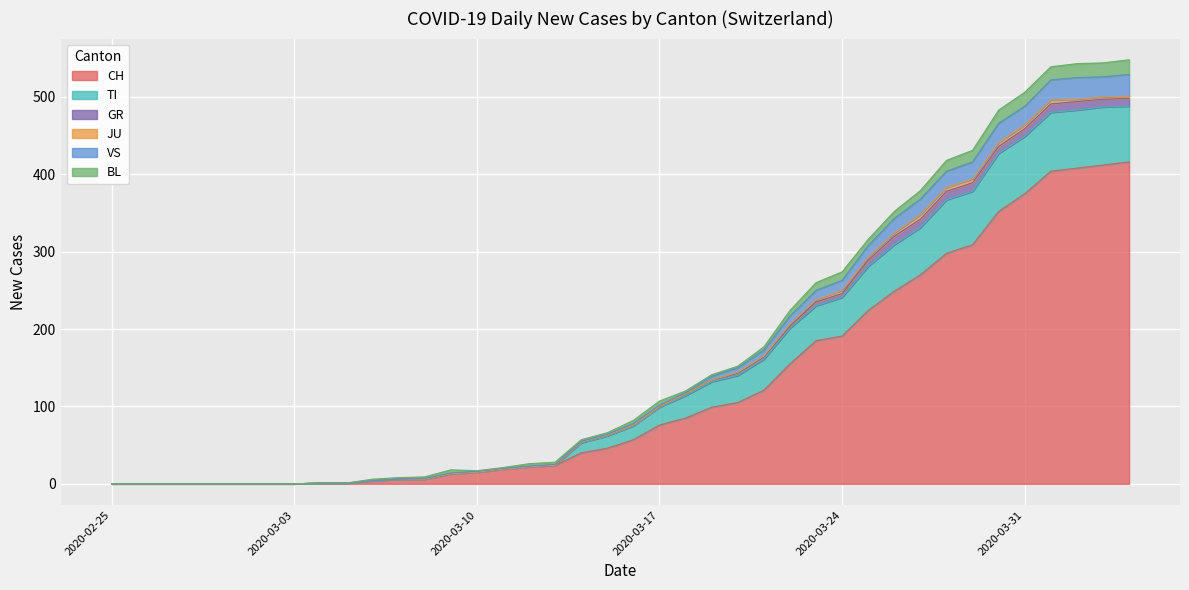

True or false: TI and CH intersect in this chart.

False